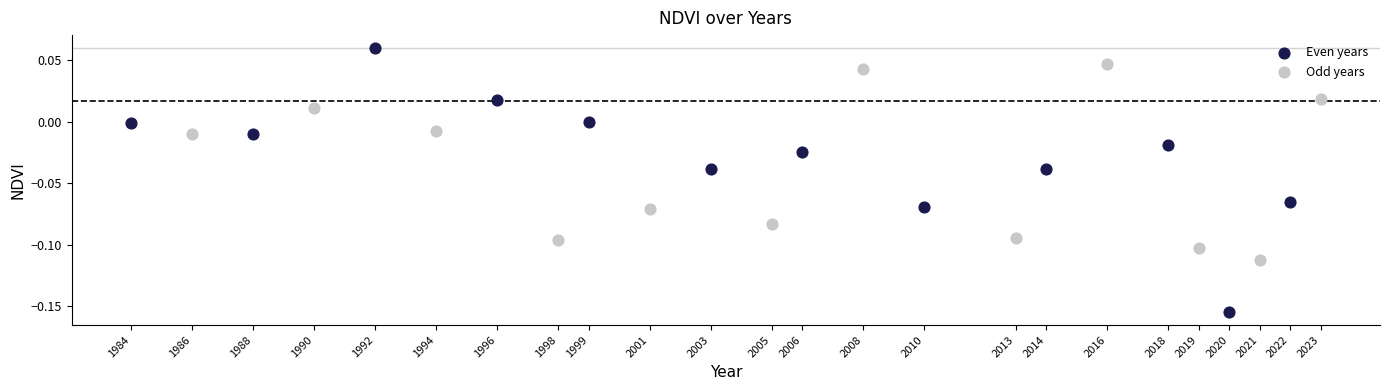

What are all the series names shown in the legend?

Even years, Odd years